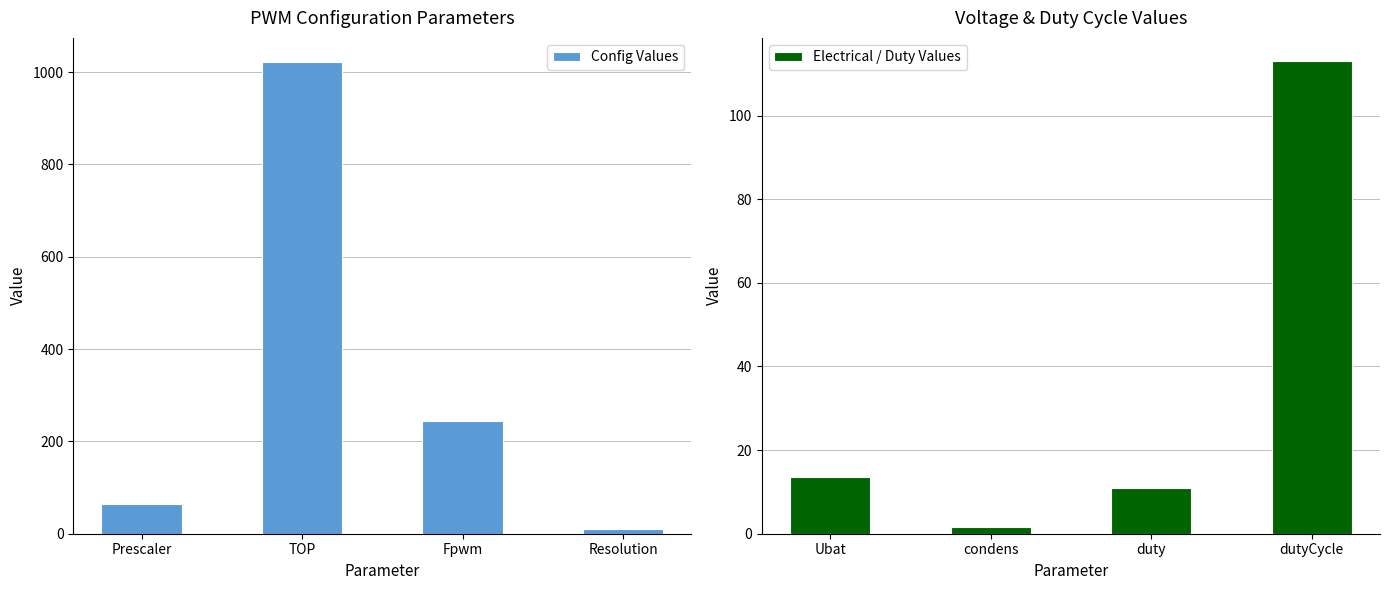

Rank the series by their maximum value, from lowest to highest.

Electrical / Duty Values, Config Values